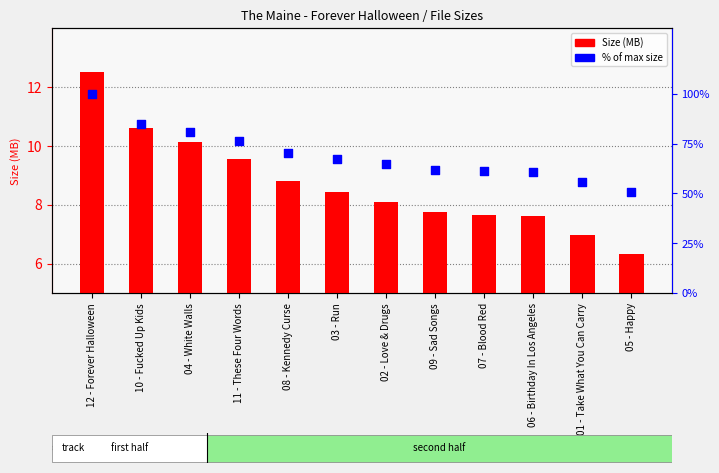

What is the total value across all series at 06 - Birthday In Los Angeles?

68.4